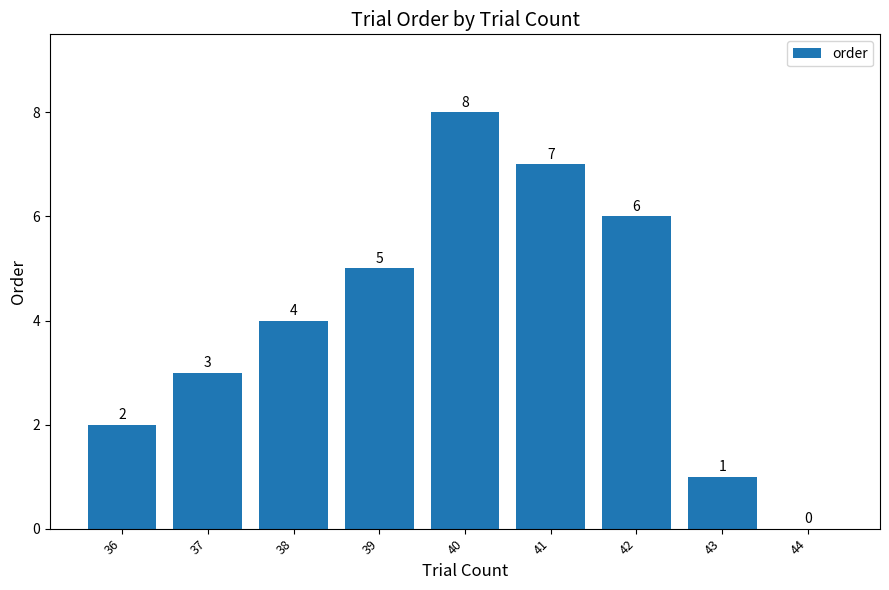

Which label corresponds to the largest value in the chart?

40